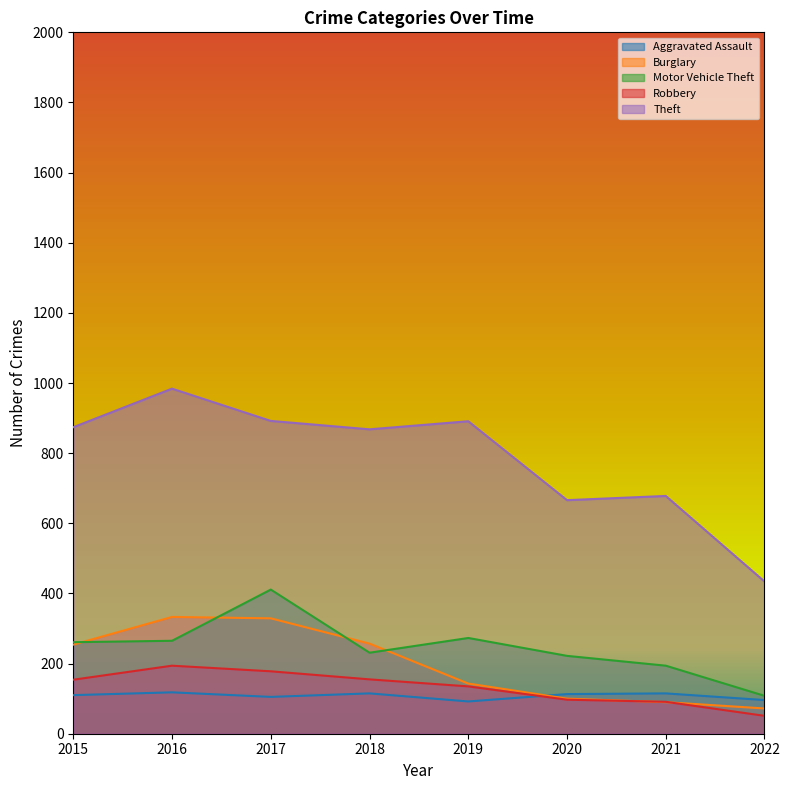

List the series in order of their peak value, lowest first.

Aggravated Assault, Robbery, Burglary, Motor Vehicle Theft, Theft